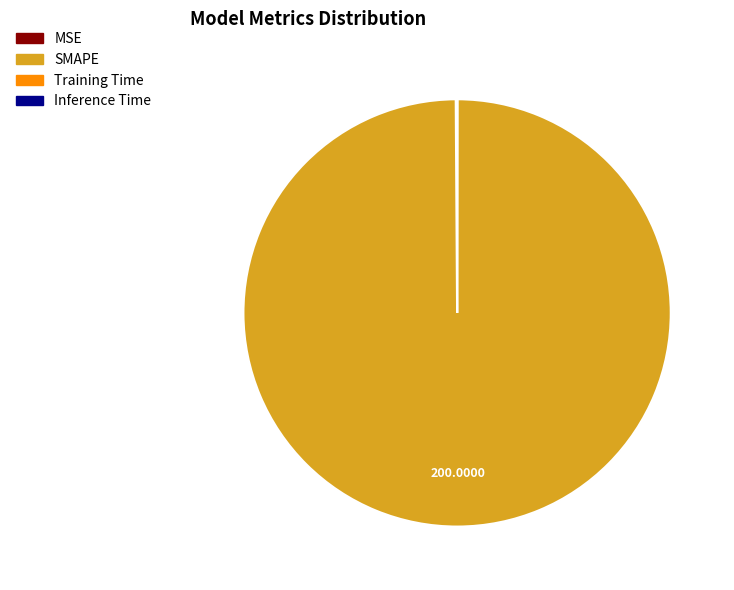

Which slice is the largest?

SMAPE